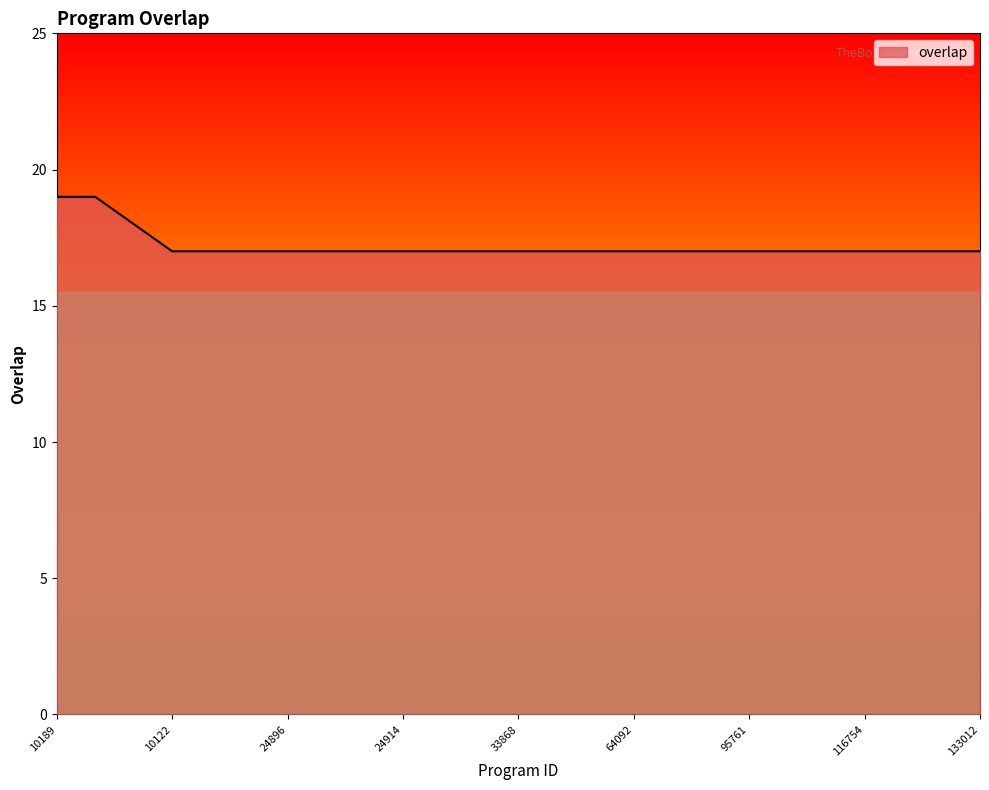

What is the greatest value displayed?

19